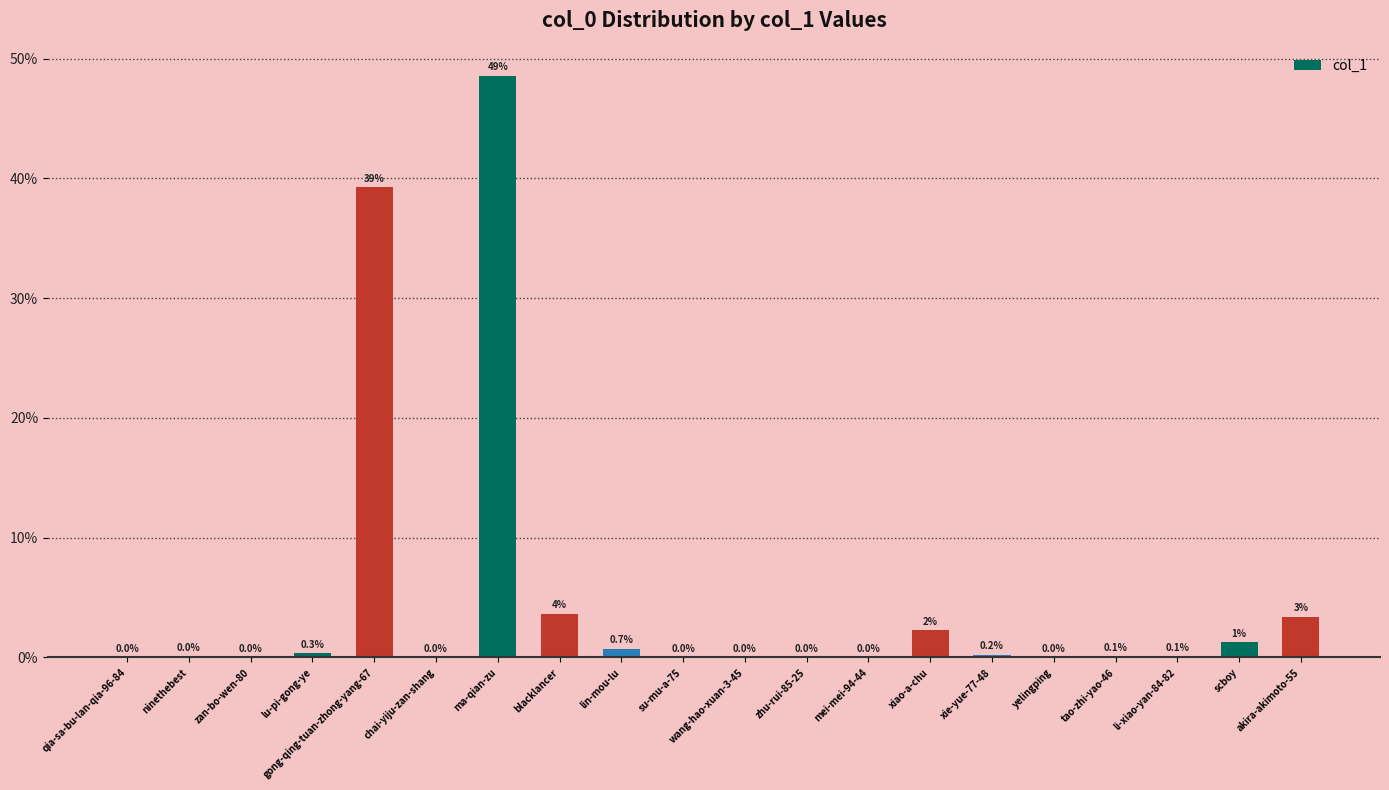

What is the greatest value displayed?

48.6